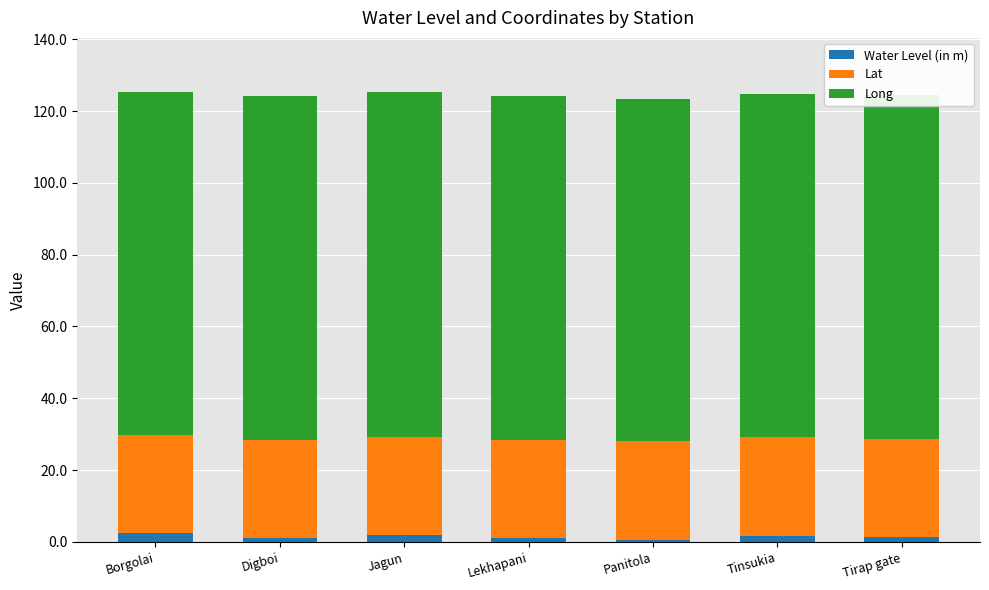

What is the average value of the Water Level (in m) series?

1.5